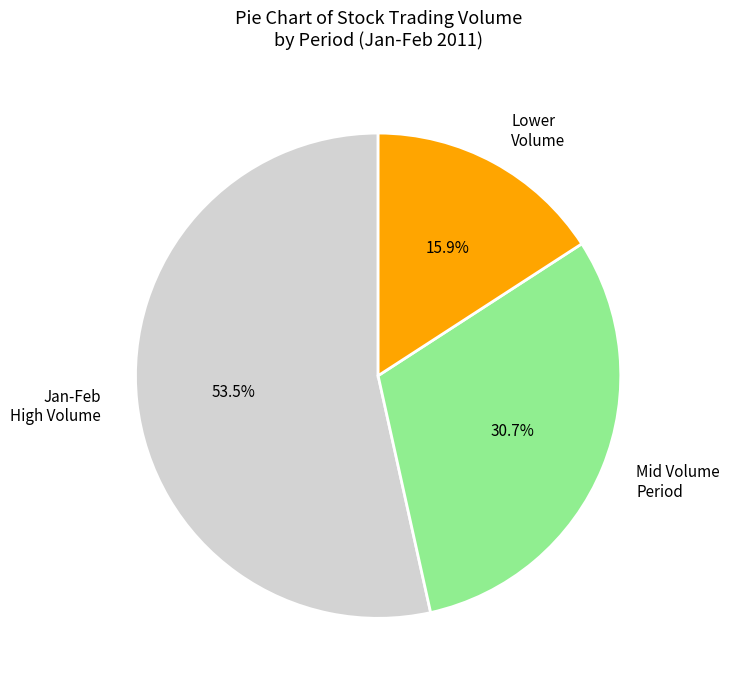

Which slice is the largest?

Jan-Feb High Volume